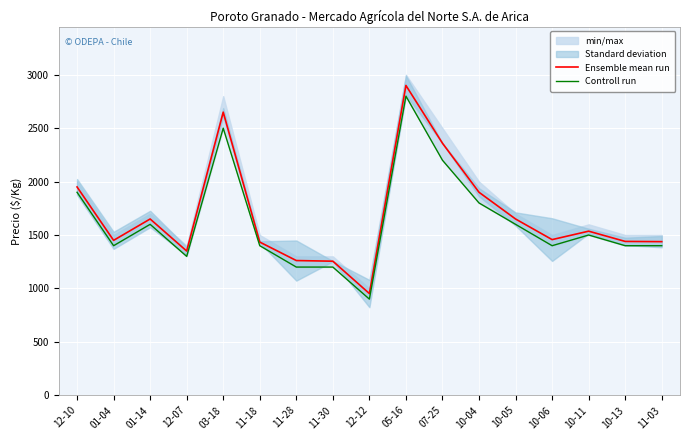

True or false: Controll run and Ensemble mean run intersect in this chart.

False